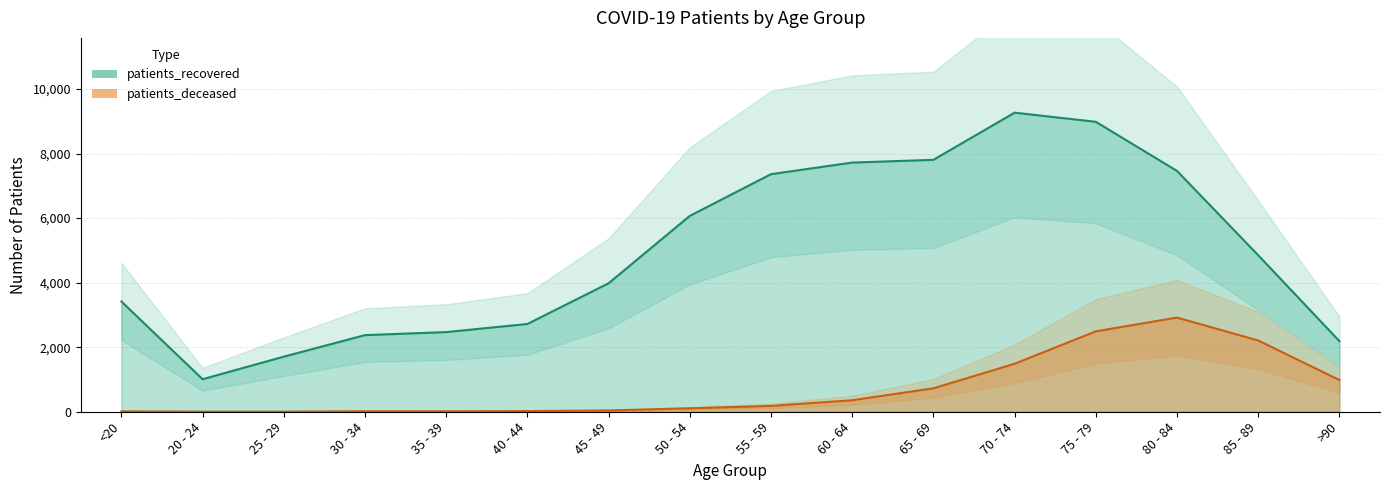

Where is patients_recovered nearest to the value 5137?

85 - 89